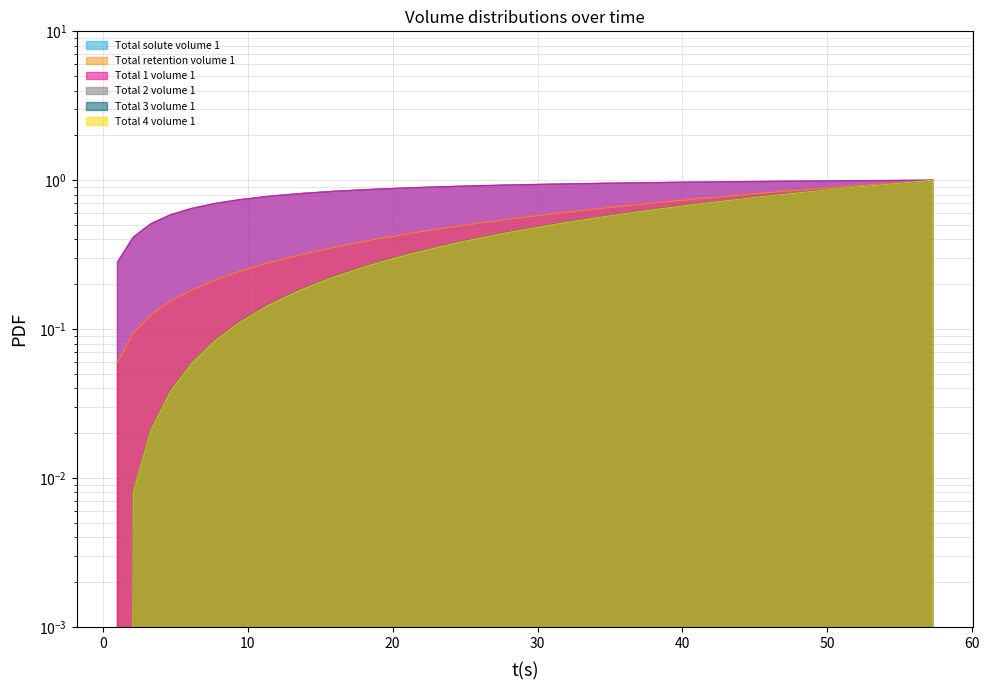

Which series has the largest total across all categories?

Total solute volume 1